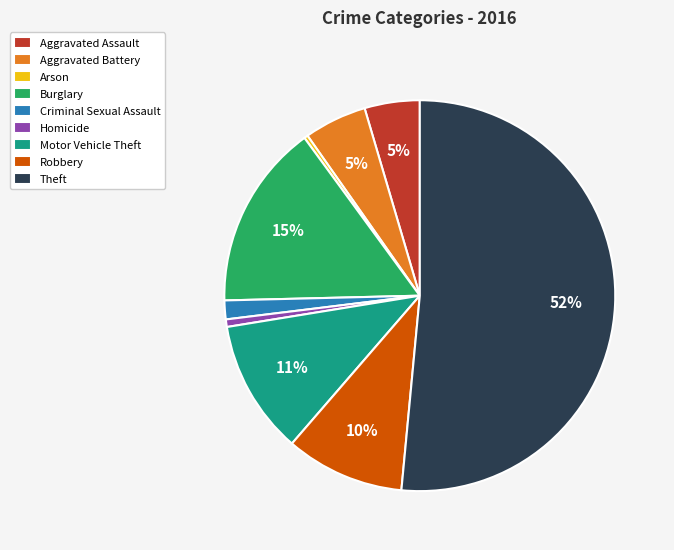

True or false: Criminal Sexual Assault accounts for 2% of the total.

True